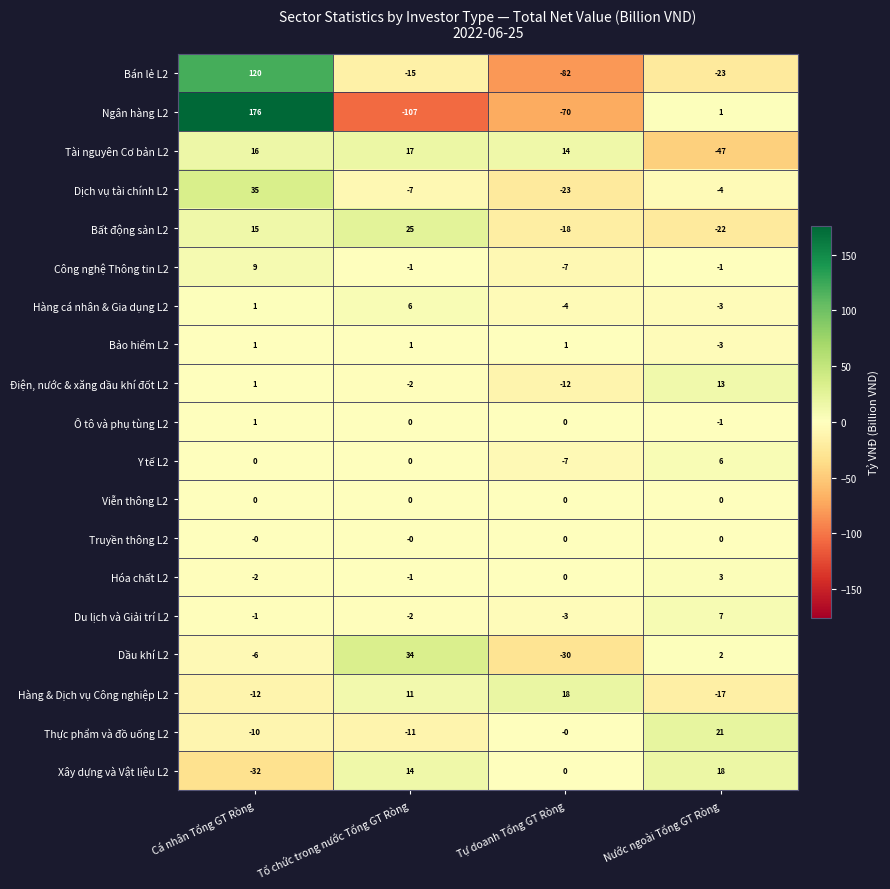

Between Cá nhân Tổng GT Ròng and Tự doanh Tổng GT Ròng, which series saw the biggest shift?

Ngân hàng L2